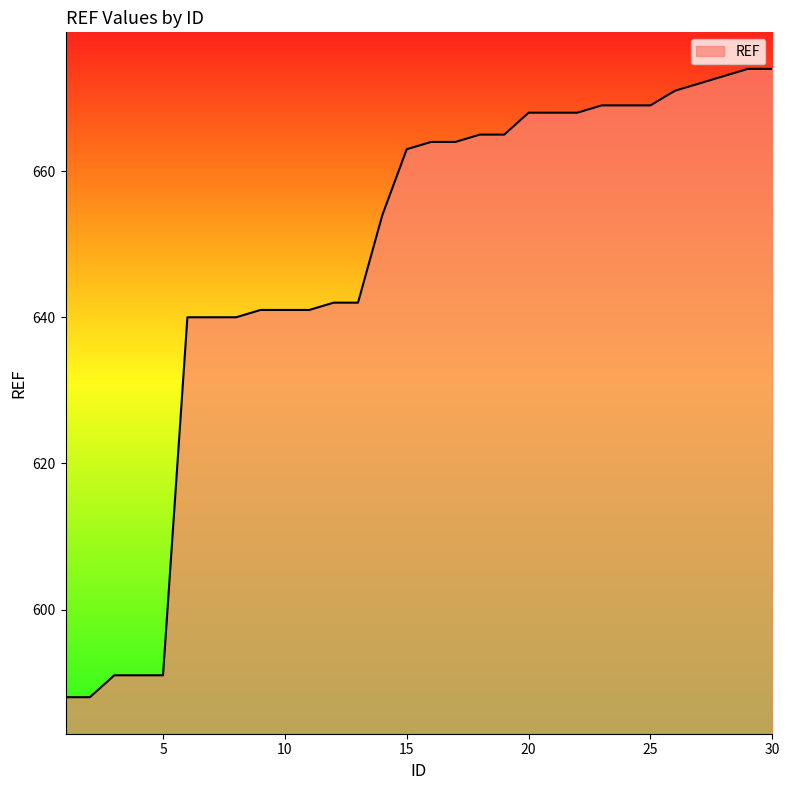

What is the smallest value displayed?

588